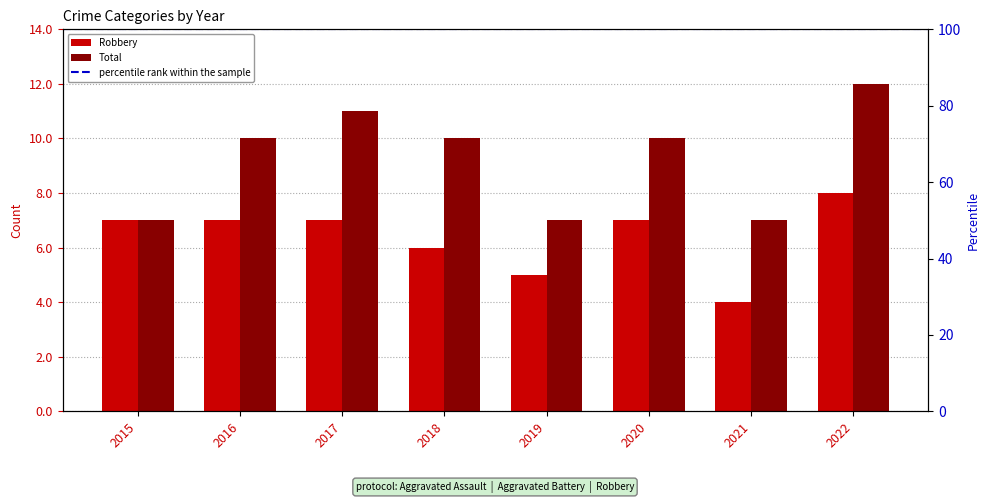

Is it true that Robbery equals 7 at 2017?

True